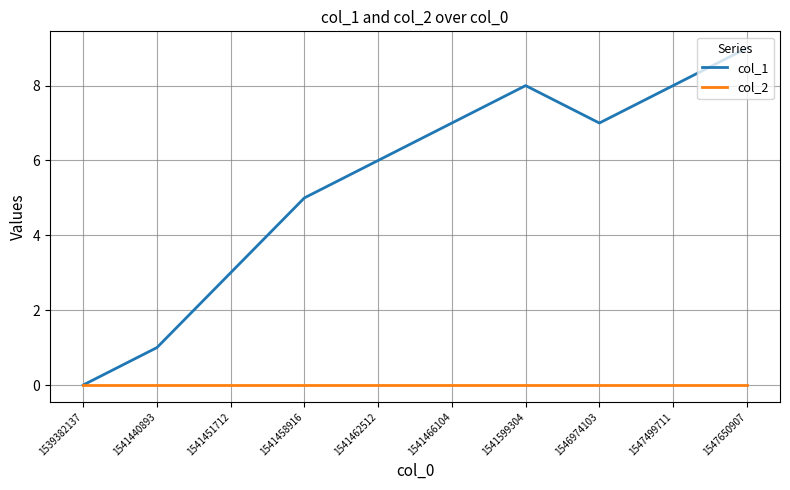

Which series has the widest spread of values?

col_1